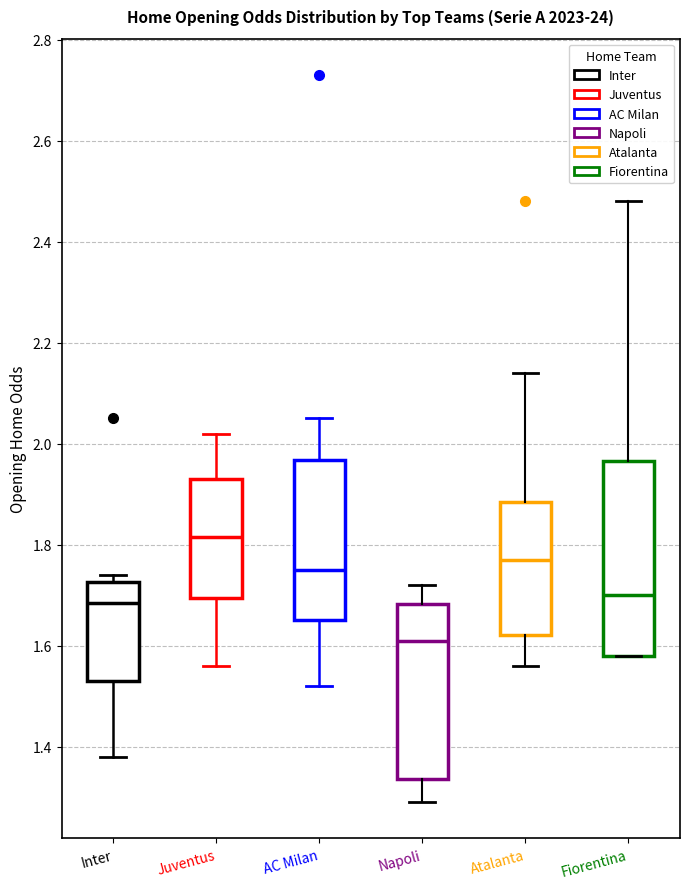

Reading left to right, transcribe this box plot: for each box, give where its median line is, the range the box spans, and where its two whiskers end, as read against the y-axis. The values are not printed on the chart, so give them approximately, as read against the axis.

Inter: median 1.68, box 1.54 to 1.72, whiskers 1.38 to 1.74
Juventus: median 1.82, box 1.70 to 1.94, whiskers 1.56 to 2.02
AC Milan: median 1.76, box 1.66 to 1.96, whiskers 1.52 to 2.06
Napoli: median 1.62, box 1.34 to 1.68, whiskers 1.30 to 1.72
Atalanta: median 1.78, box 1.62 to 1.88, whiskers 1.56 to 2.14
Fiorentina: median 1.70, box 1.58 to 1.96, whiskers 1.58 to 2.48